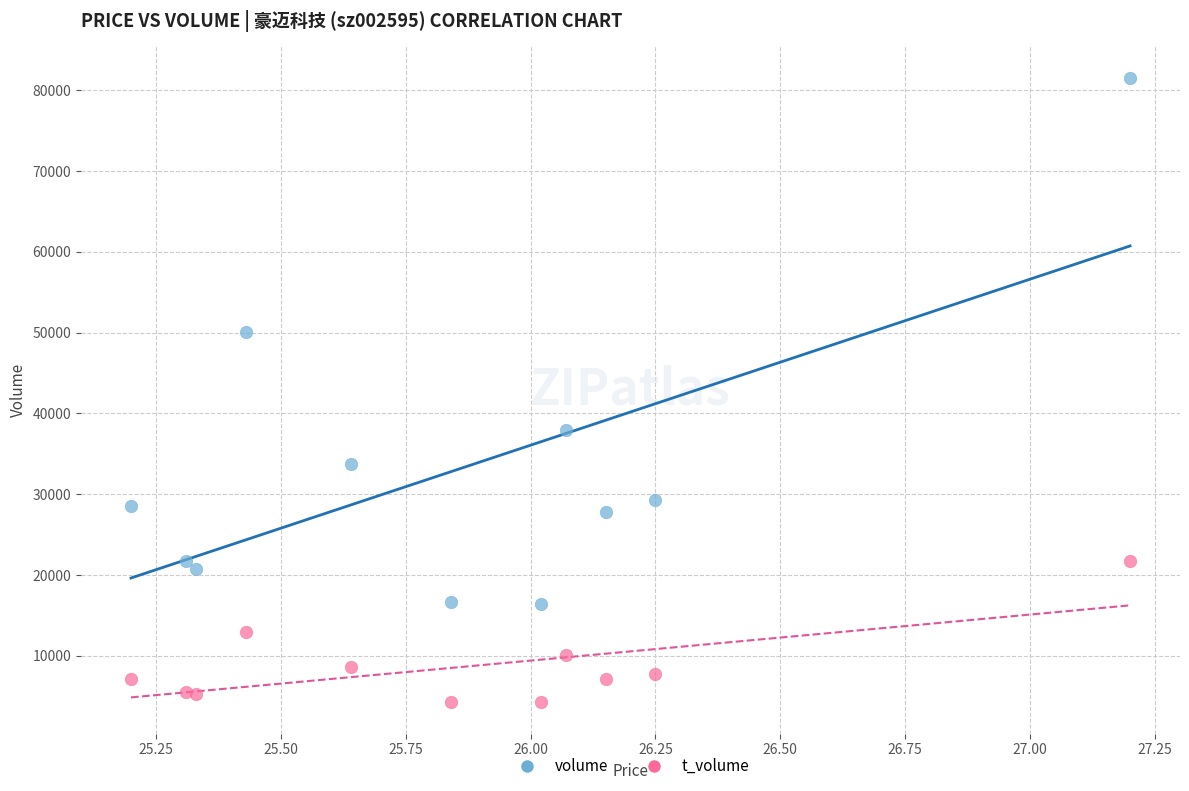

Which series has the widest spread of Y values?

volume